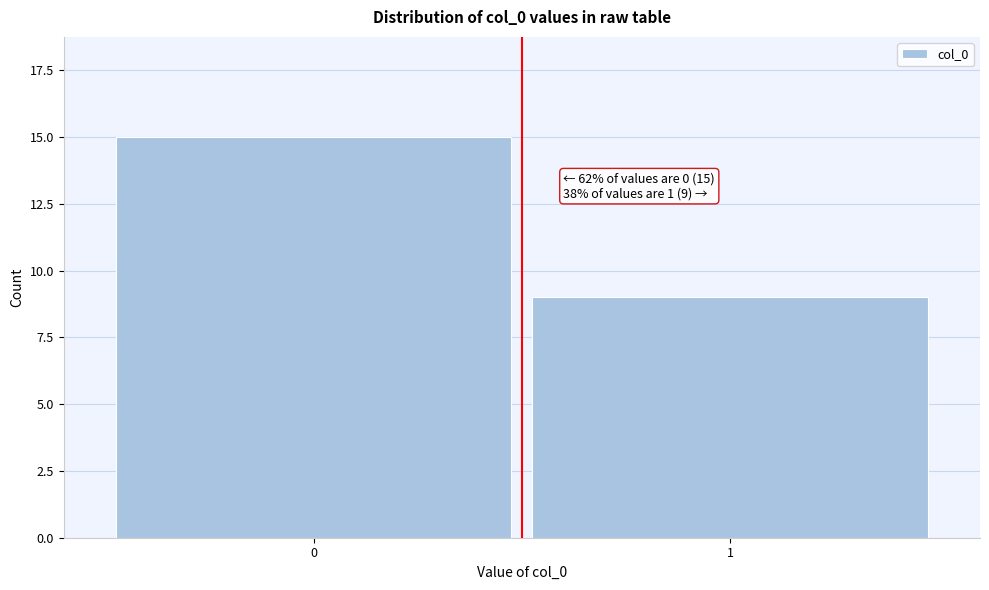

Reading right to left, list all the values displayed in this chart.

1=9	0=15